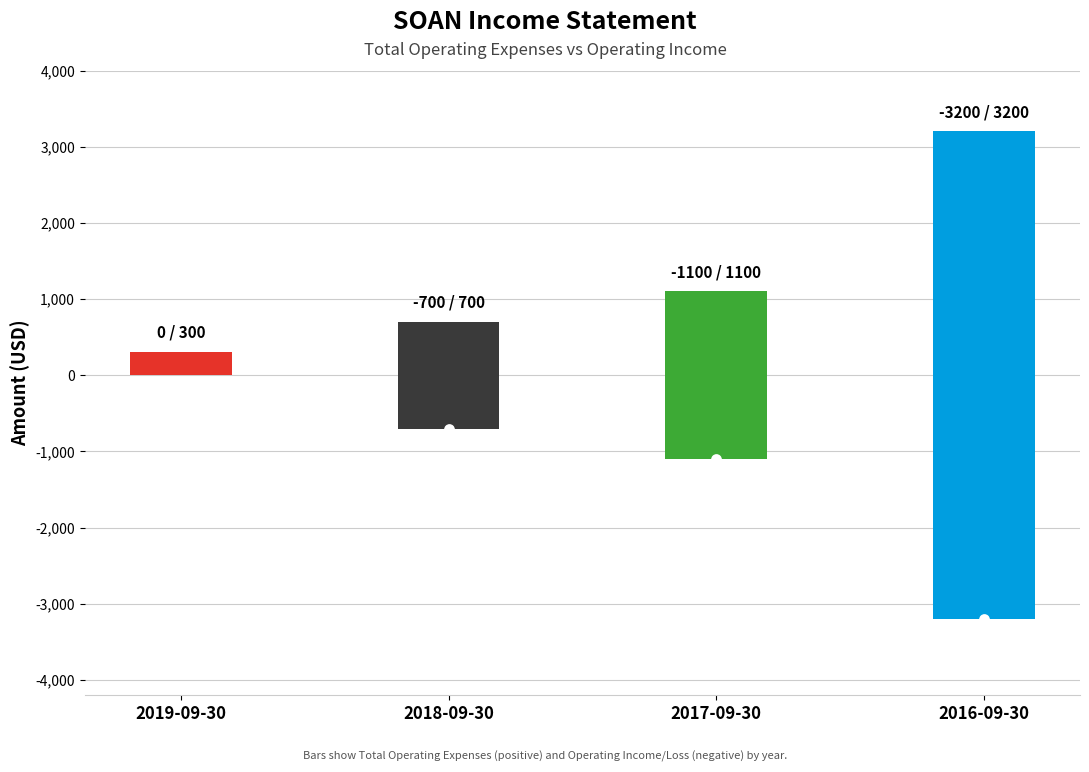

Is the value of high at 2017-09-30 greater than the value of mid at 2018-09-30?

Yes